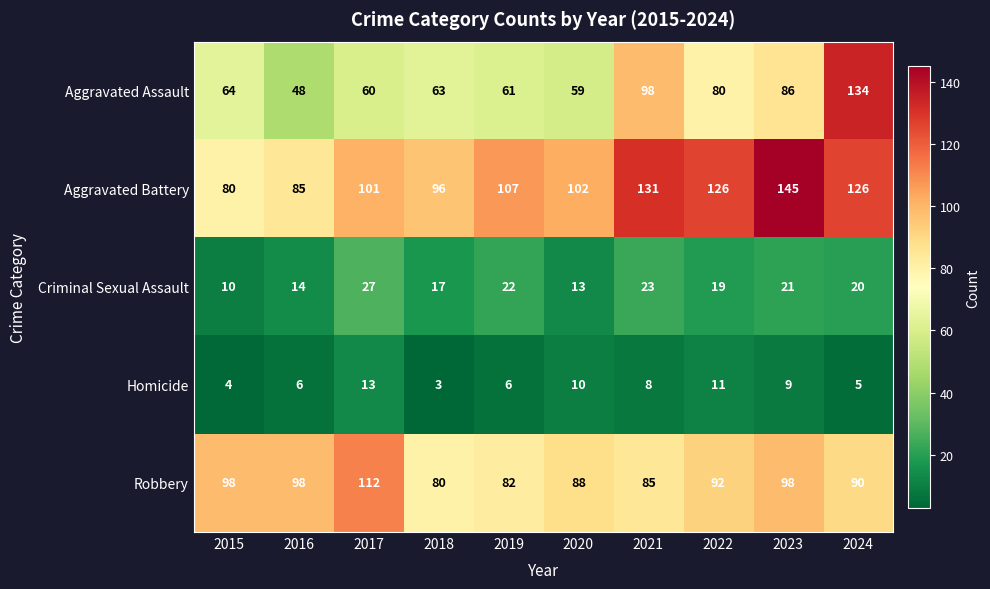

Which series has the widest spread of values?

Aggravated Assault